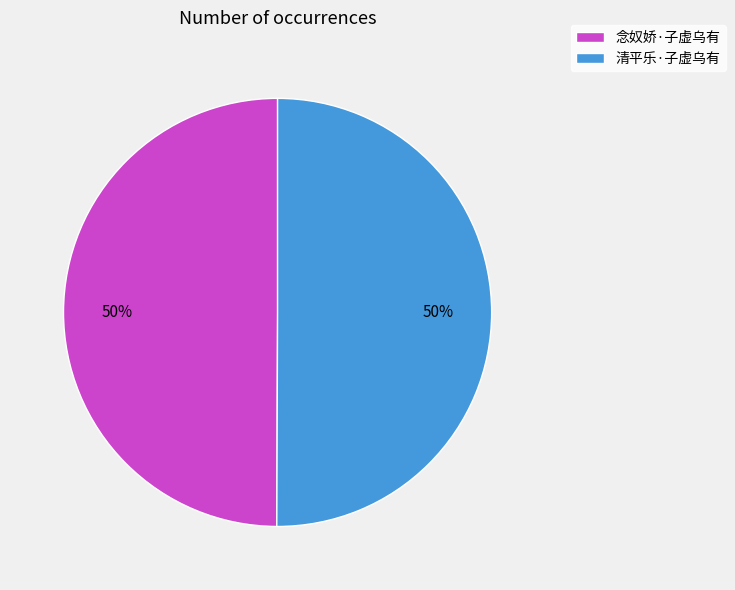

To the nearest percent, what is the combined percentage of 清平乐·子虚乌有 and 念奴娇·子虚乌有?

100%